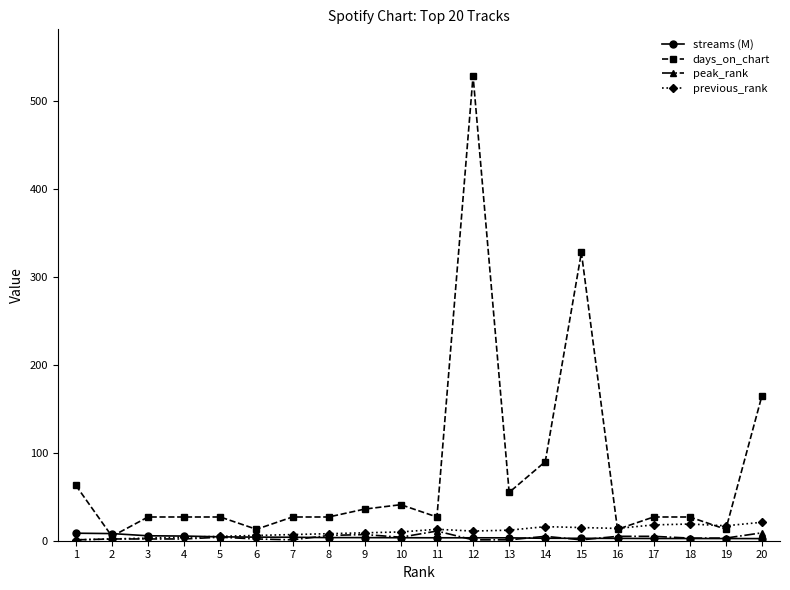

Where is the first local minimum for days_on_chart?

2